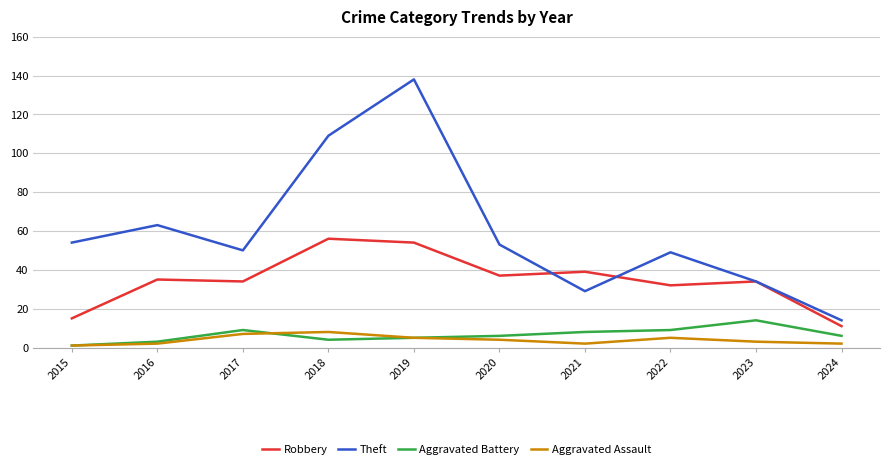

True or false: Robbery has more than 1 points higher than both neighbors.

True